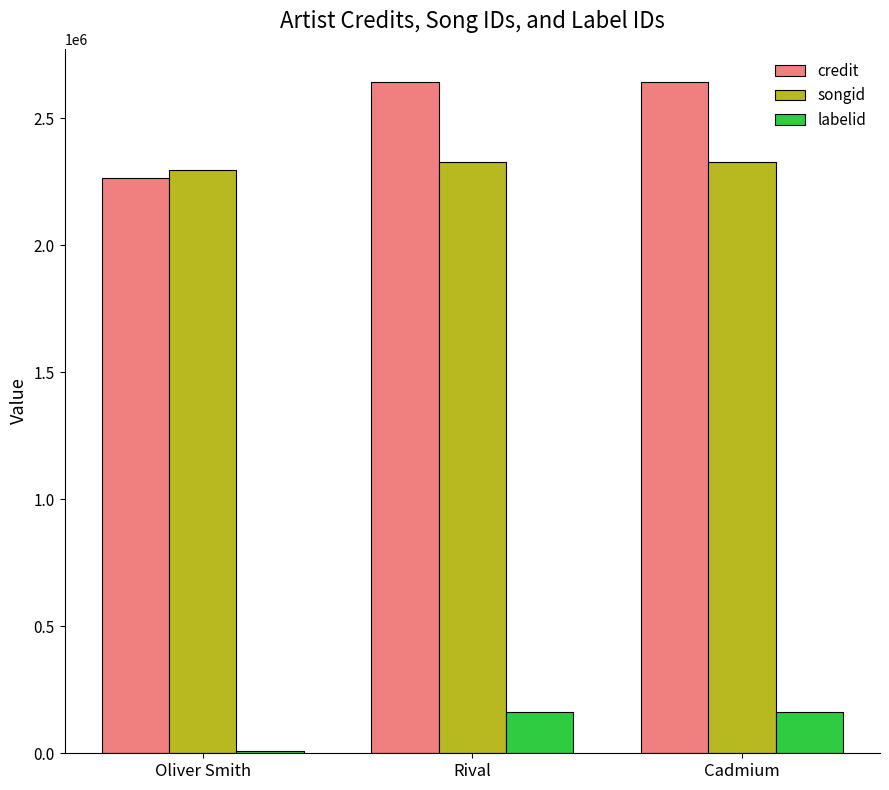

What value does the labelid series have at Rival, to the nearest 100?

161300